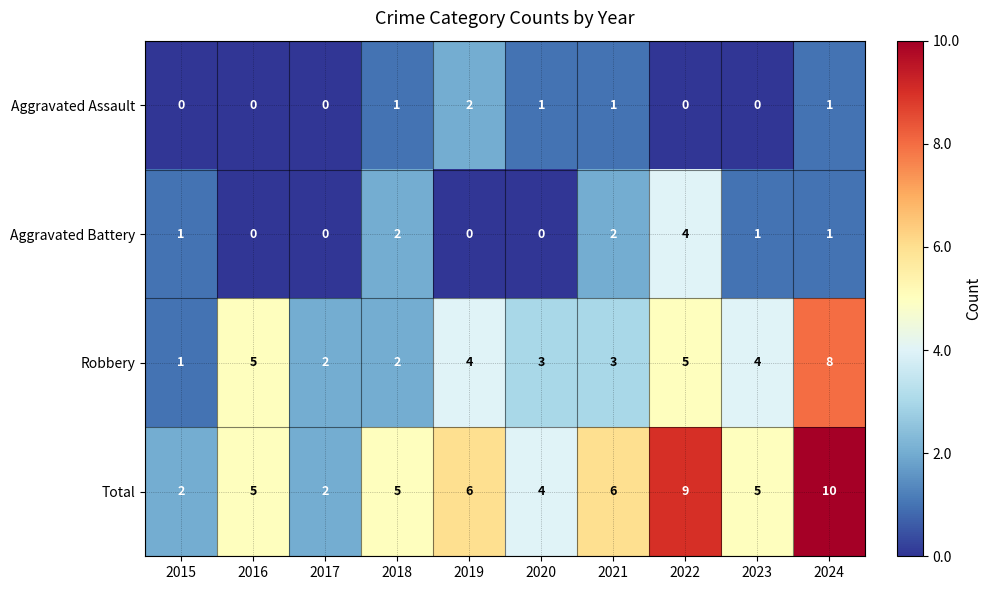

What is the total value across all series at 2022?

18